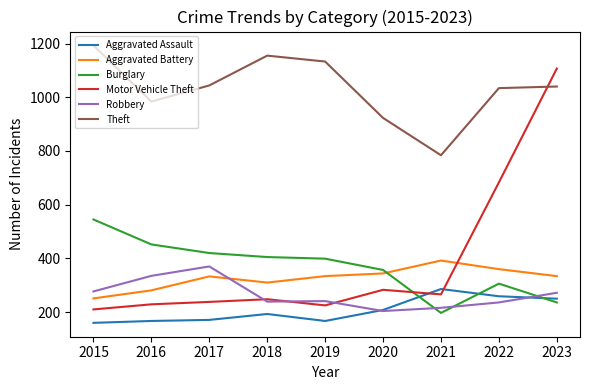

List the series in order of their peak value, lowest first.

Aggravated Assault, Robbery, Aggravated Battery, Burglary, Motor Vehicle Theft, Theft